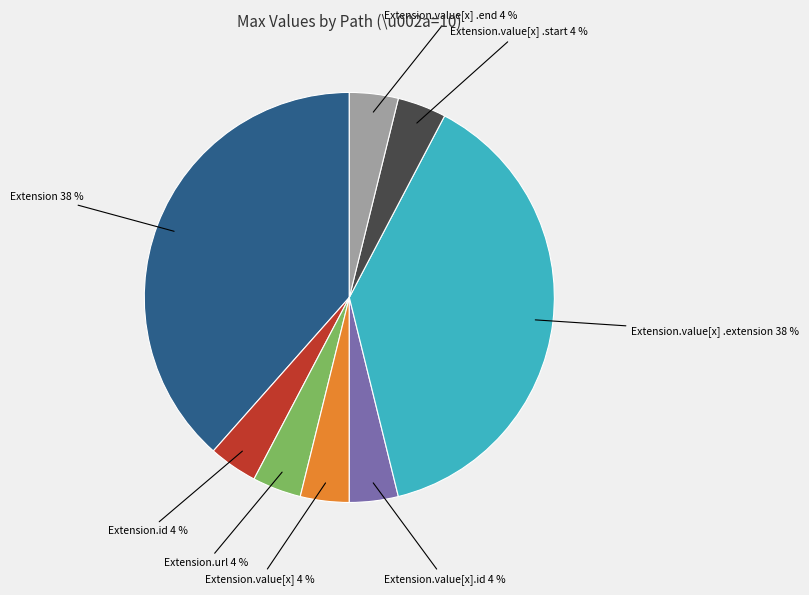

Is there any slice that represents more than half of the pie?

No